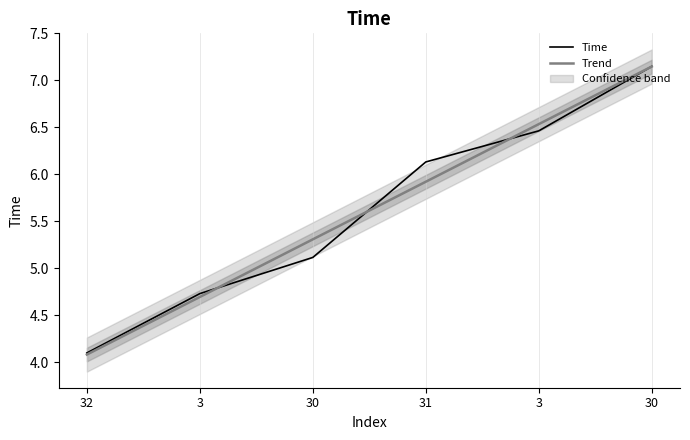

What is the difference between the highest and lowest values at 30?

0.2